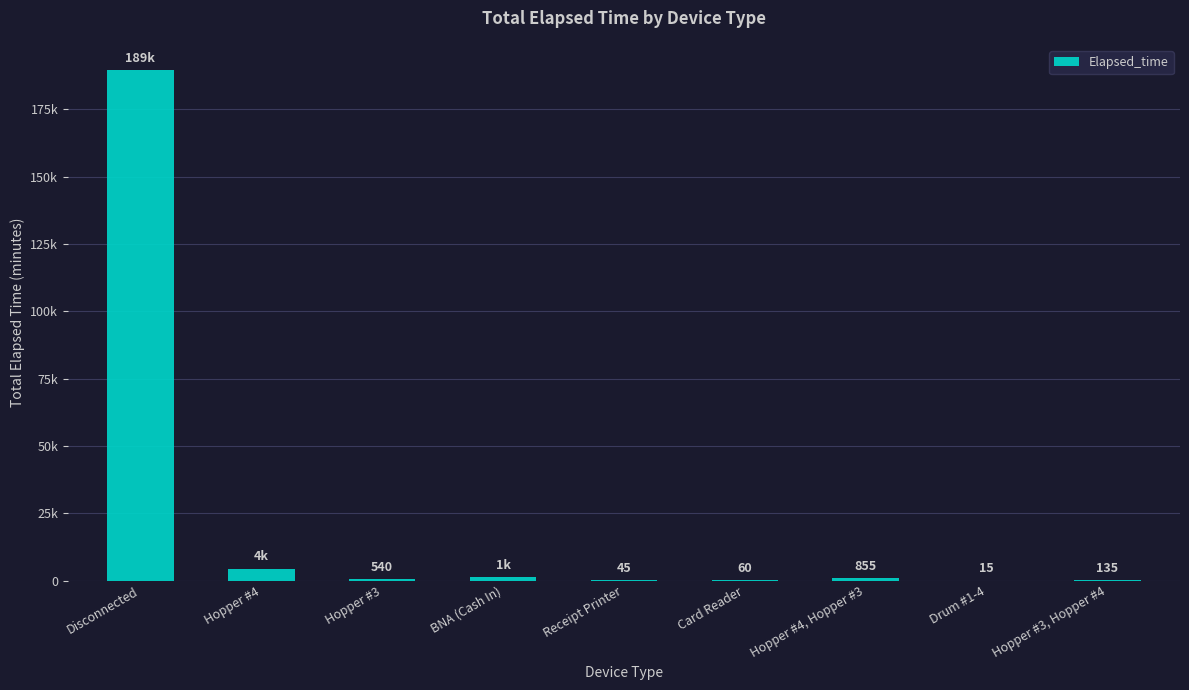

Are the bars horizontal?

No